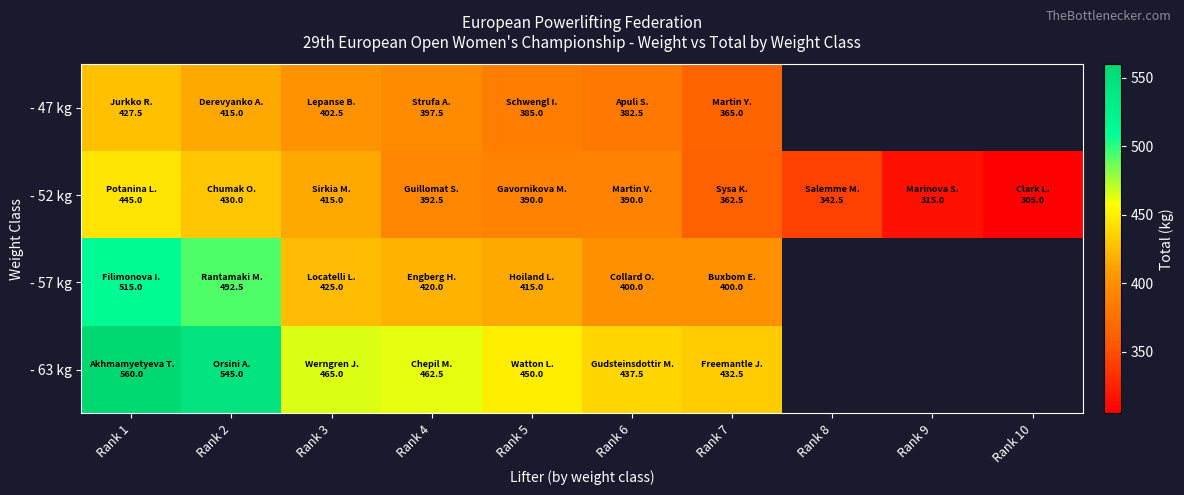

Is the value of - 63 kg at Rank 9 greater than the value of - 52 kg at Rank 8?

No